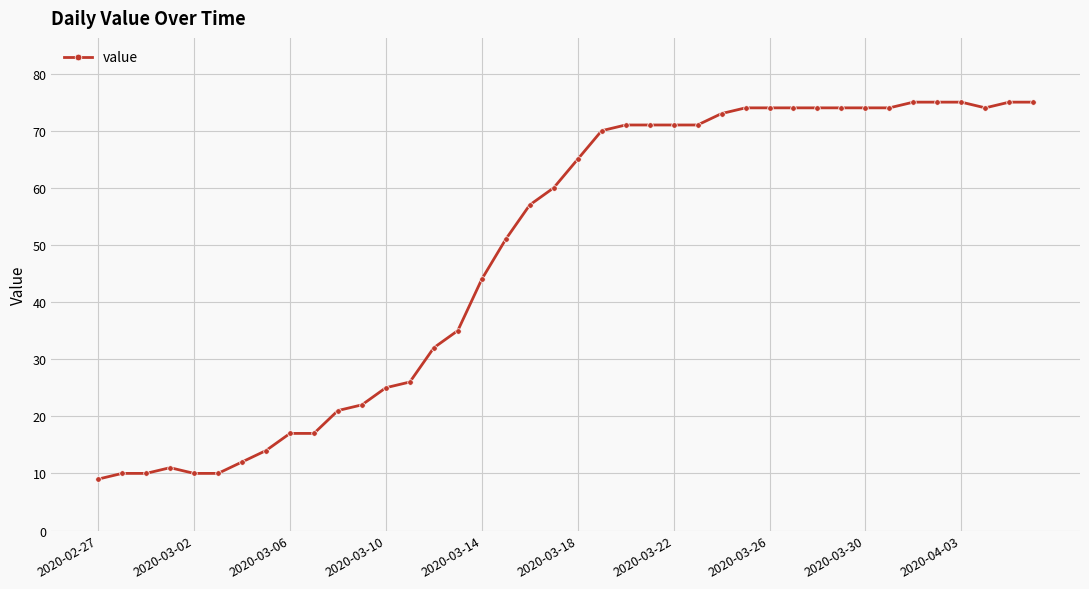

What is the value of the 20th point from the left?

60